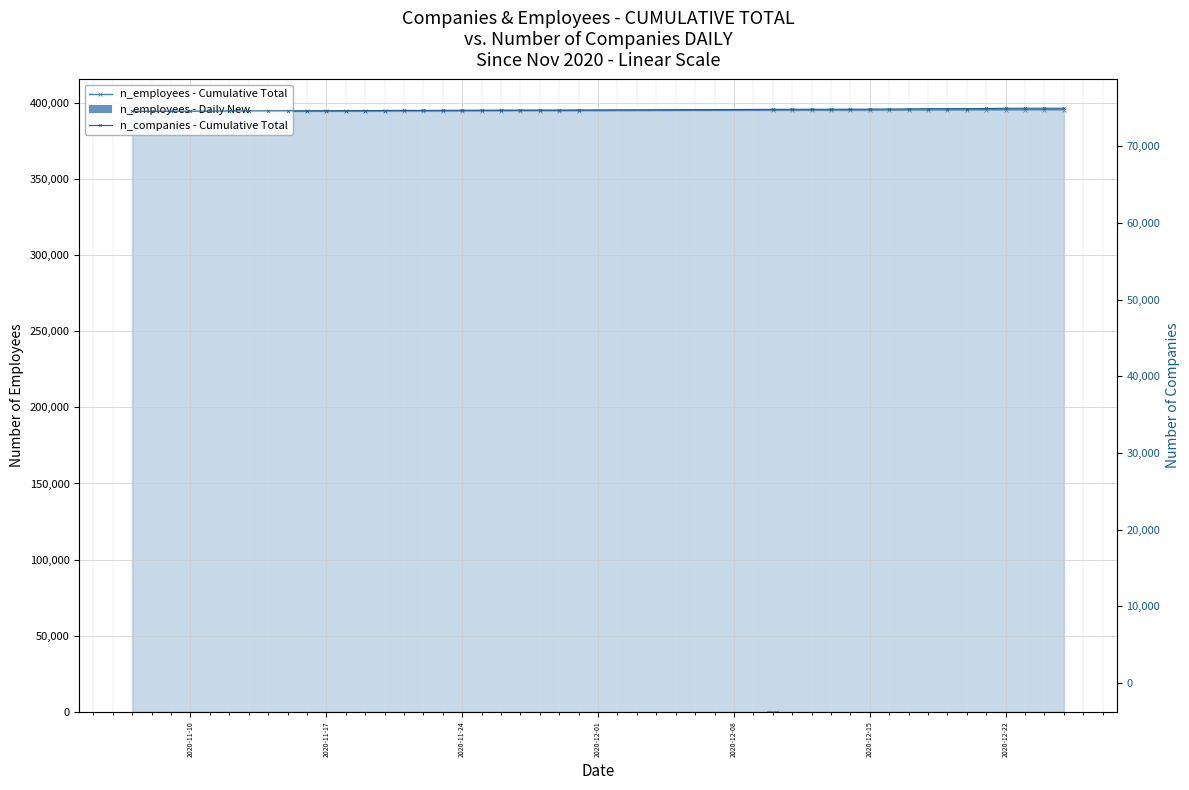

What is the difference between the maximum and minimum values in the n_companies - Cumulative Total series?

404